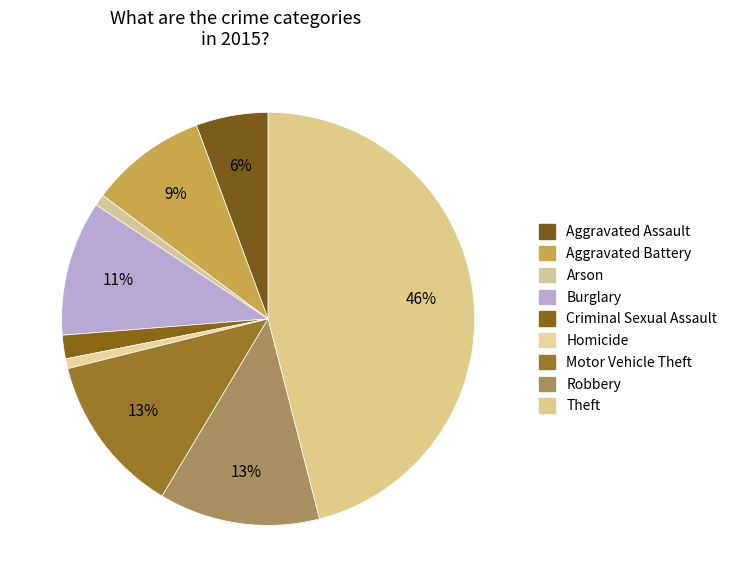

Does any single category account for the majority?

No